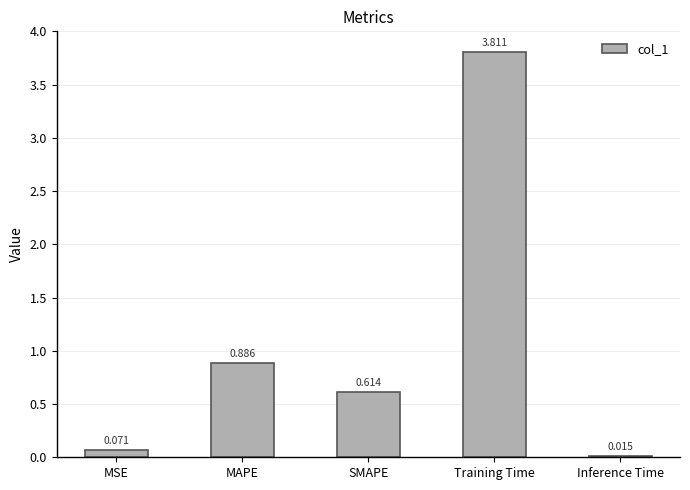

Which label corresponds to the largest value in the chart?

Training Time